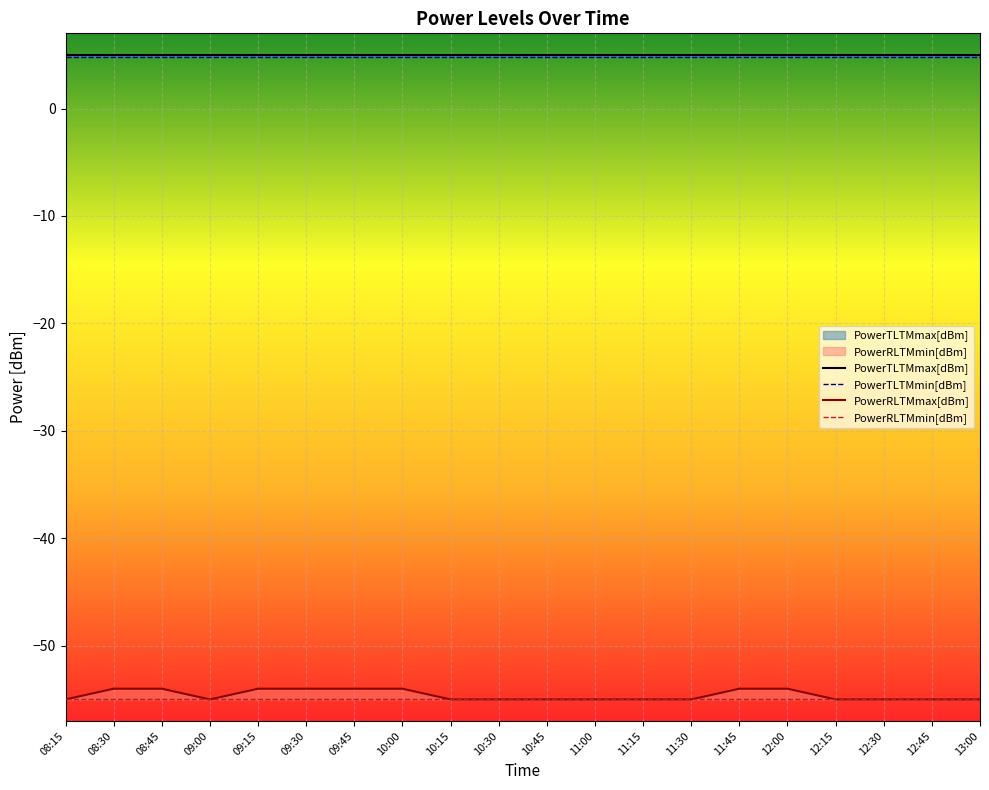

Is it true that PowerRLTMmin[dBm] equals -18.6 at 10:00?

False